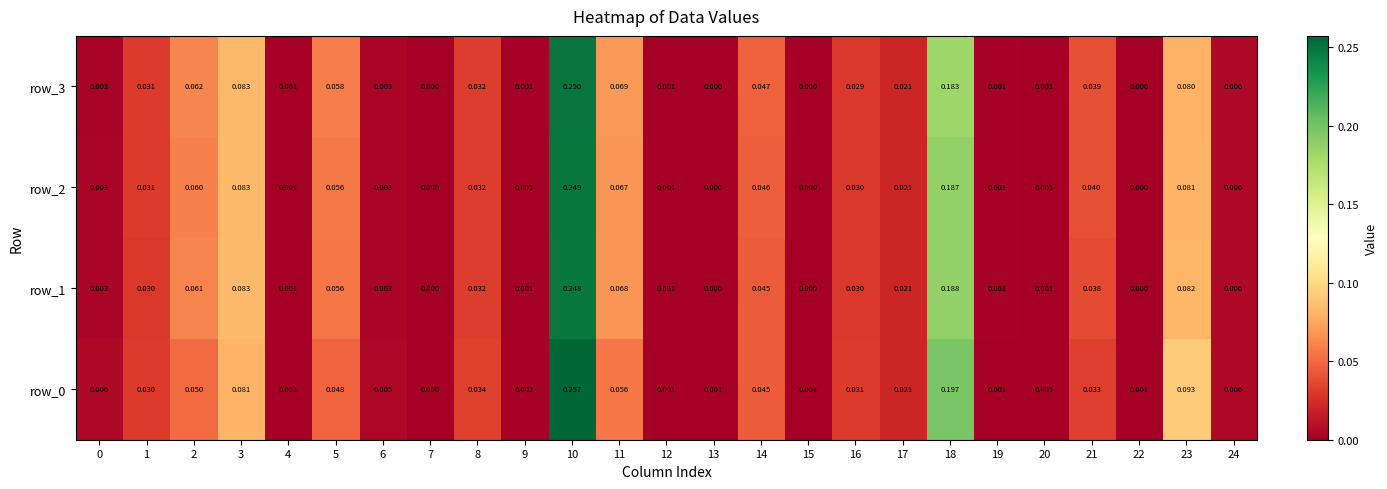

Is the value of row_0 at 4 greater than the value of row_2 at 13?

Yes